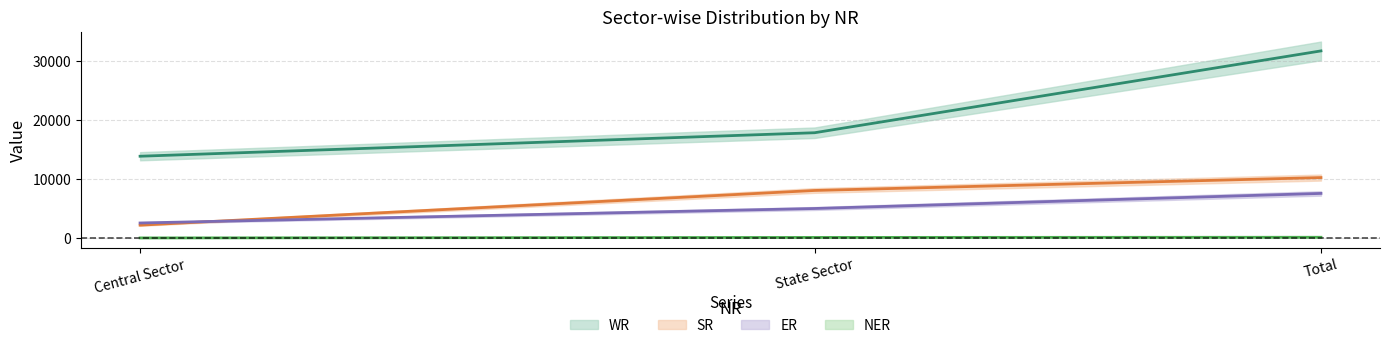

Reading right to left, extract all data points from this chart.

WR: 31645	17809	13836
SR: 10227	8047	2180
ER: 7549	4999	2550
NER: 135	110	25